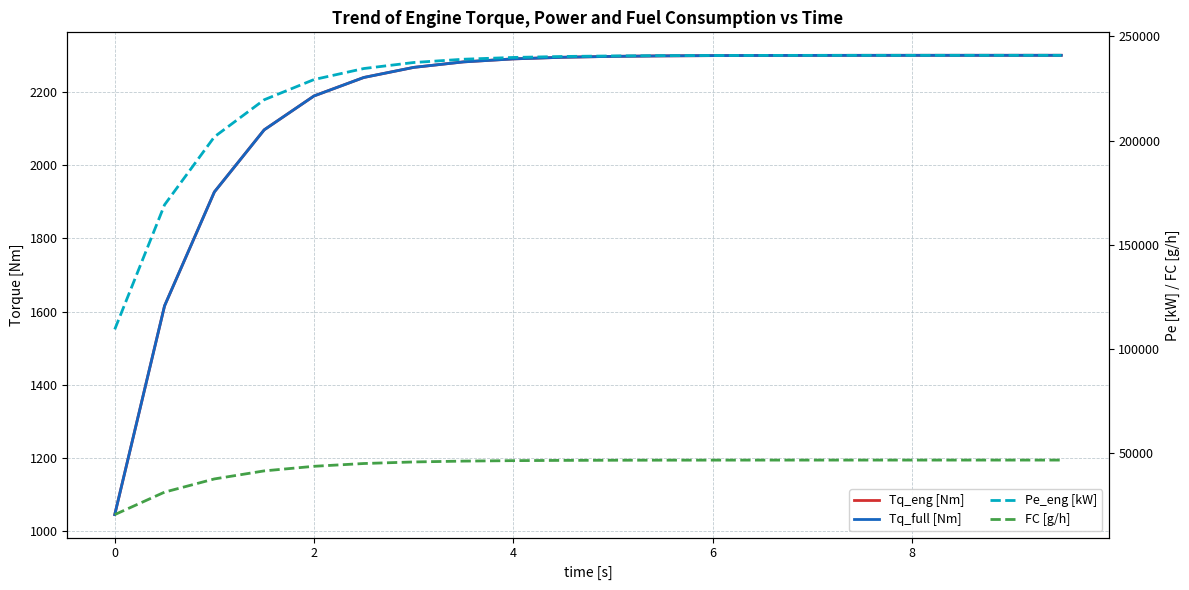

What is the sum of all FC [g/h] values?

874404.7